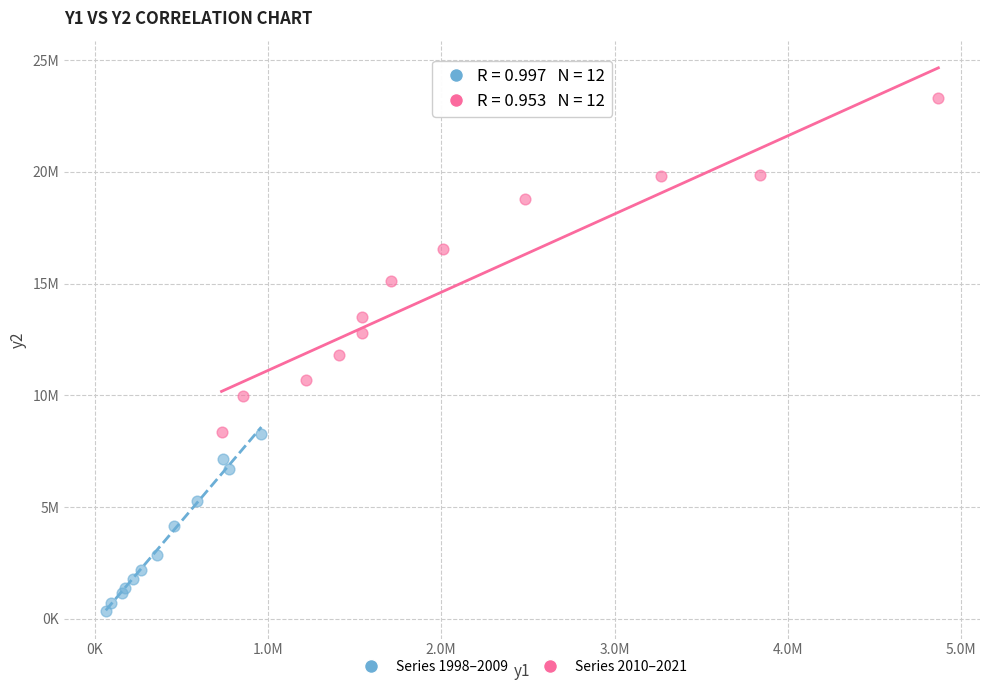

Which series contains the highest Y value?

Series 2010–2021